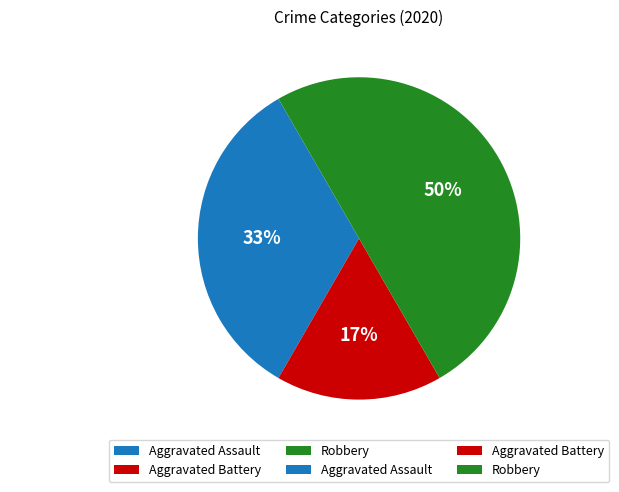

Count the number of slices in the pie.

3